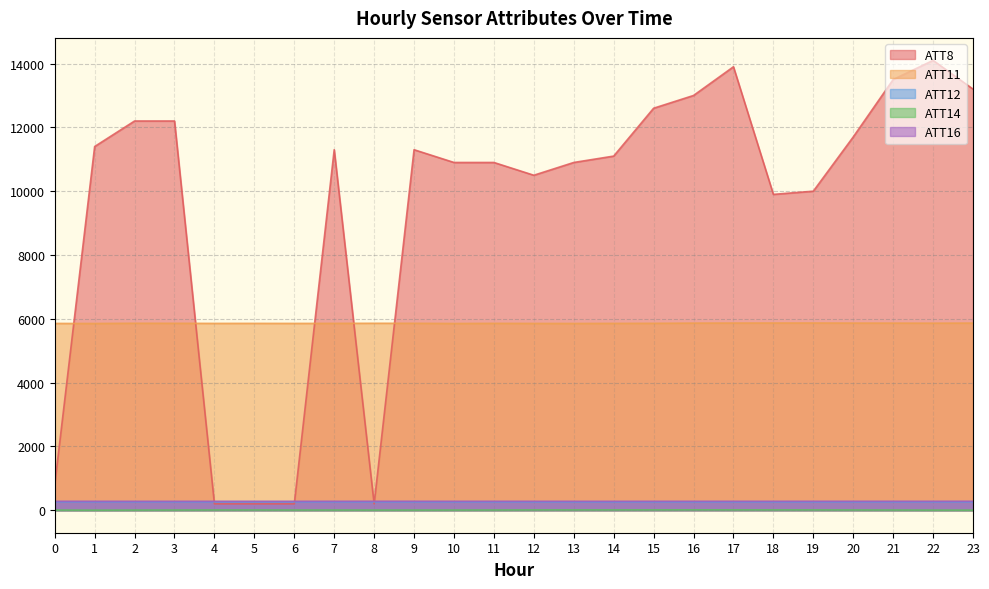

What is the approximate value of ATT8 at 23?

13200.0